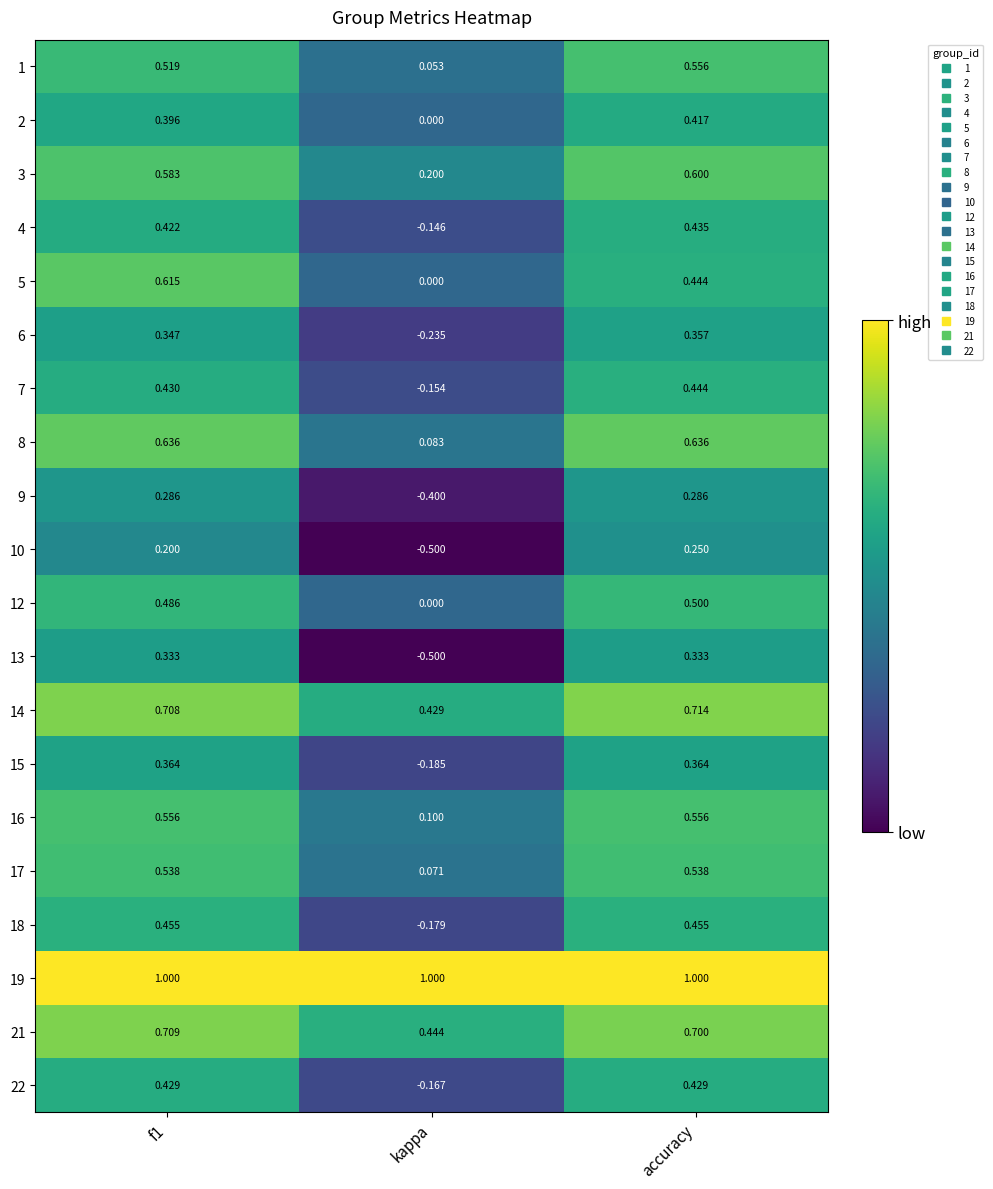

Rank the series at f1 from lowest to highest value.

10, 9, 13, 6, 15, 2, 4, 22, 7, 18, 12, 1, 17, 16, 3, 5, 8, 14, 21, 19